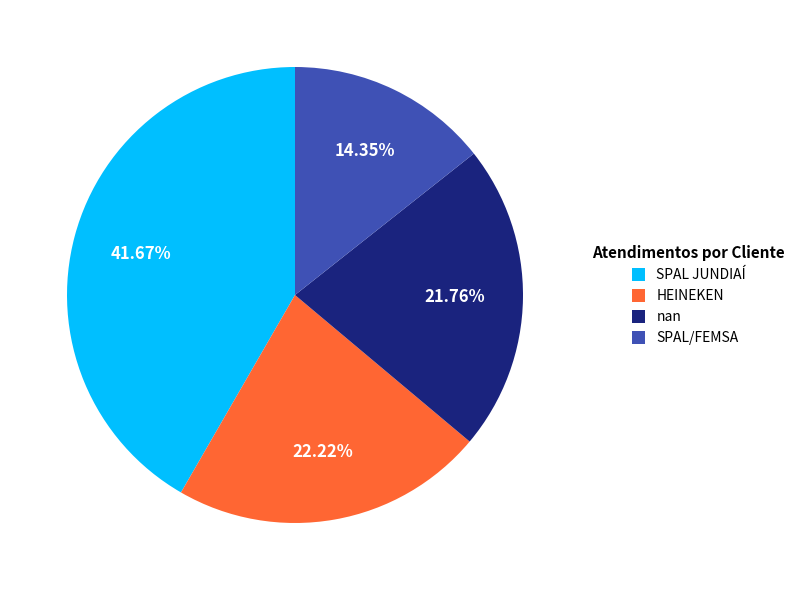

How many slices are in this pie chart?

4